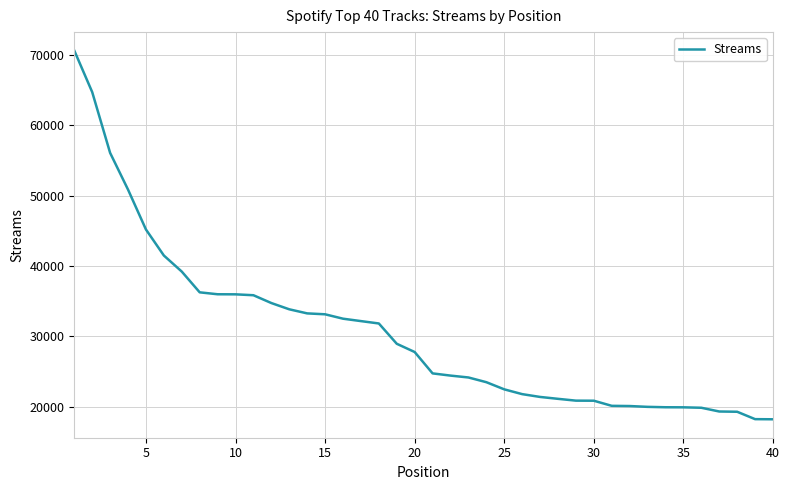

Does the chart have visible grid lines?

Yes